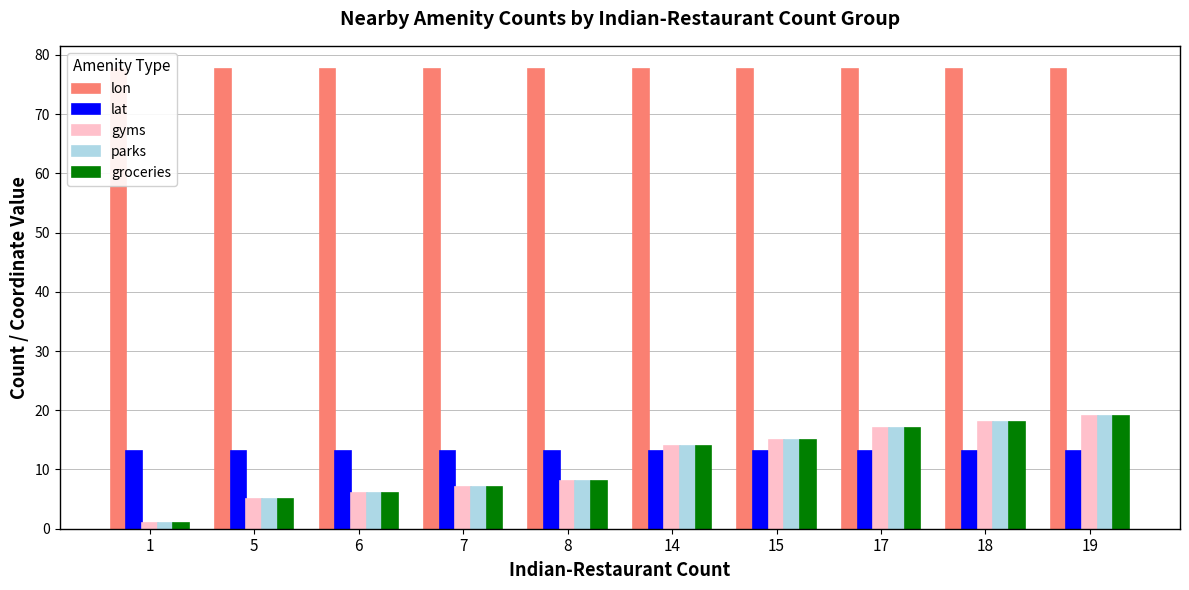

Reading right to left, transcribe all the data shown in this chart.

lon: 19=77.6	18=77.6	17=77.6	15=77.6	14=77.6	8=77.6	7=77.6	6=77.6	5=77.6	1=77.5
lat: 19=13.1	18=13.1	17=13.1	15=13.2	14=13.2	8=13.2	7=13.2	6=13.1	5=13.1	1=13.2
gyms: 19=19.0	18=18.0	17=17.0	15=15.0	14=14.0	8=8.0	7=7.0	6=6.0	5=5.0	1=1.0
parks: 19=19.0	18=18.0	17=17.0	15=15.0	14=14.0	8=8.0	7=7.0	6=6.0	5=5.0	1=1.0
groceries: 19=19.0	18=18.0	17=17.0	15=15.0	14=14.0	8=8.0	7=7.0	6=6.0	5=5.0	1=1.0